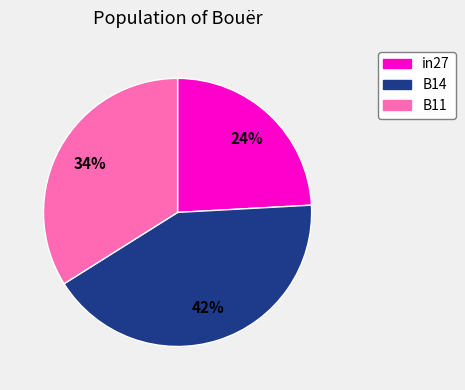

Is there any slice that represents more than half of the pie?

No